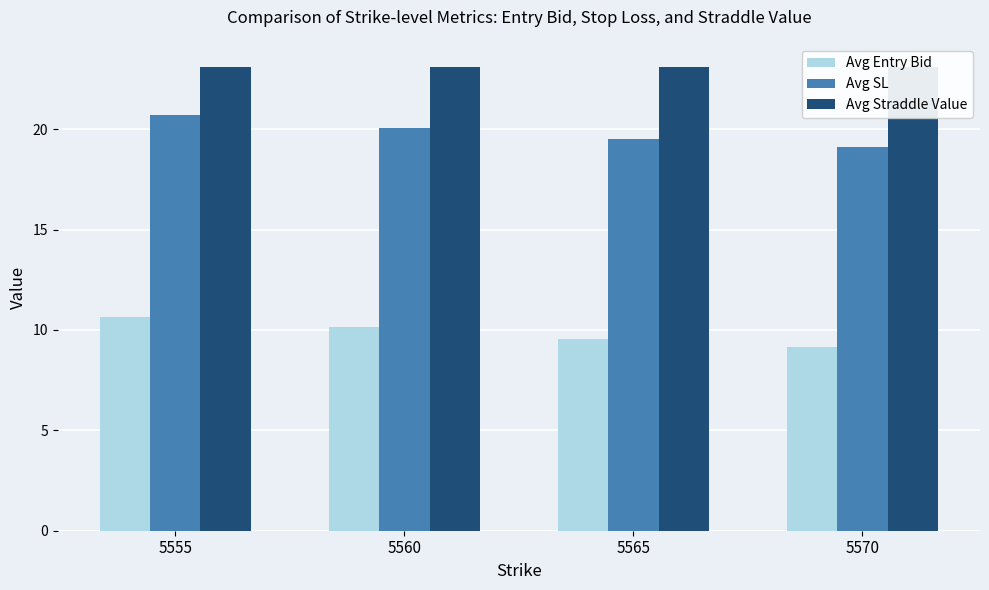

Which category has the lowest value in the Avg Straddle Value series?

5555